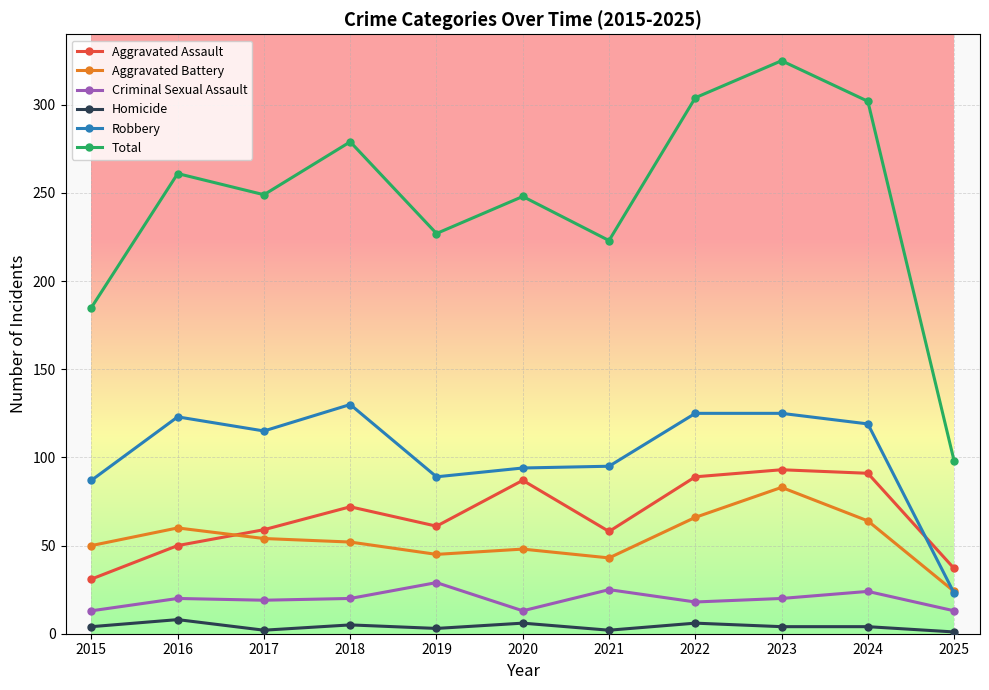

How many lines are shown in the chart?

6